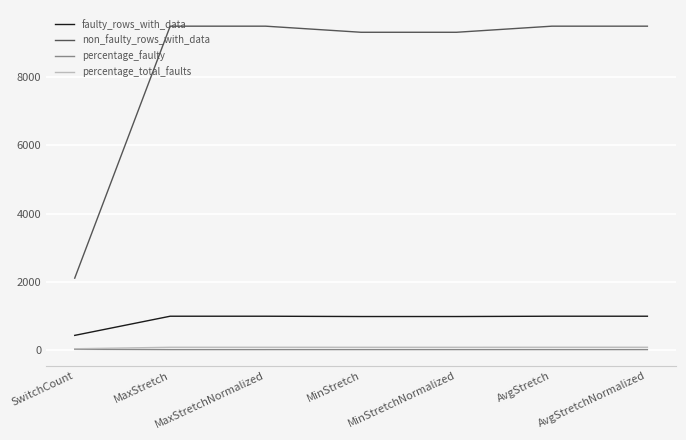

What is the difference between the highest and lowest values at AvgStretch?

9488.6